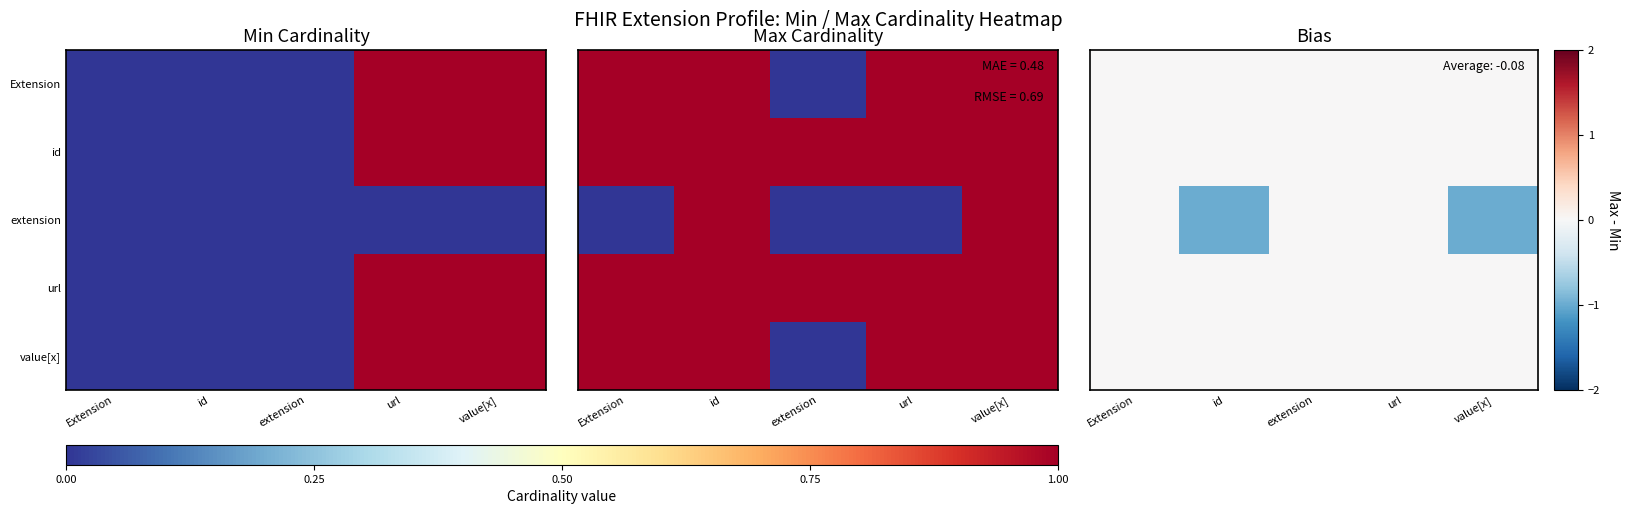

Which category has the highest value in the Extension series?

Extension